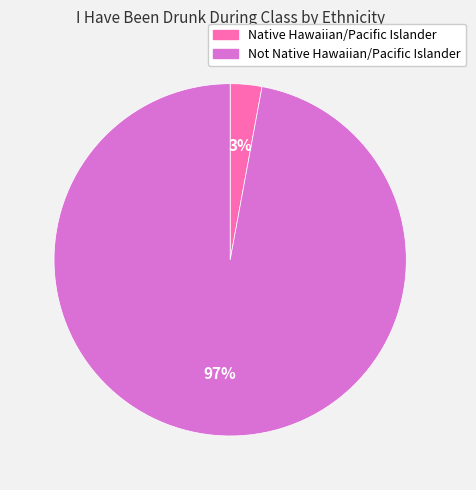

The Not Native Hawaiian/Pacific Islander slice represents 88% of the pie. True or false?

False